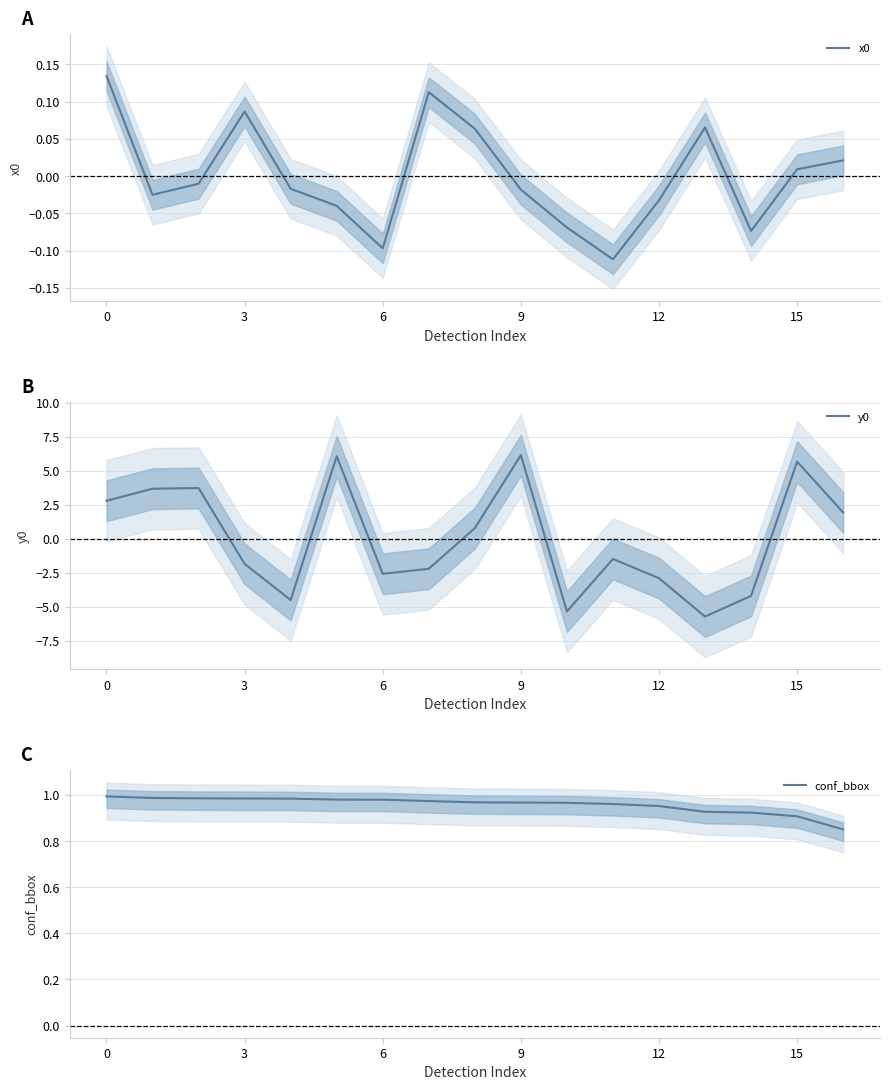

How many interior local peaks does the y0 series have?

5